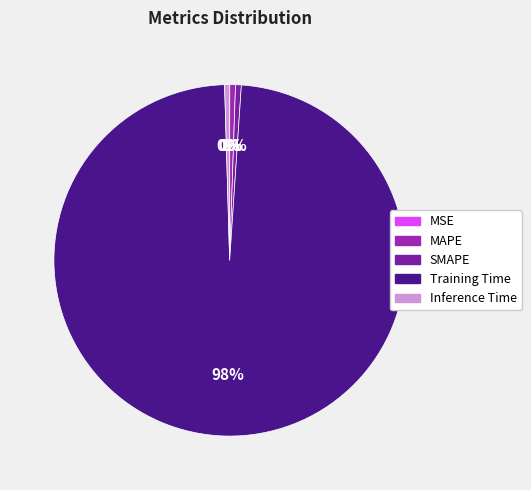

Rank the categories by value from highest to lowest.

Training Time, SMAPE, MAPE, Inference Time, MSE